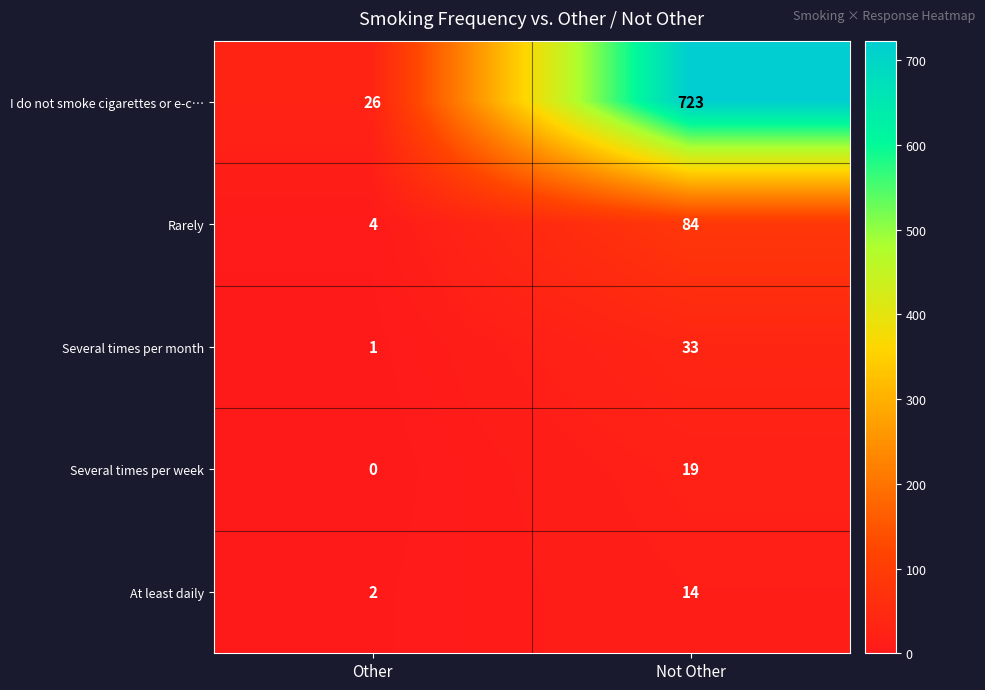

Where is I do not smoke cigarettes or e-c… nearest to the value 374?

Other